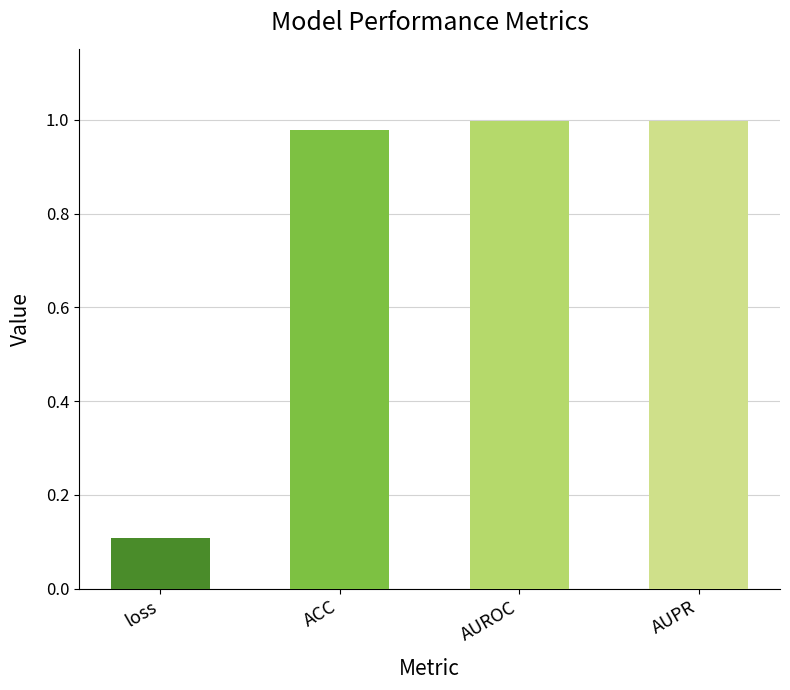

What position from the right is loss?

4